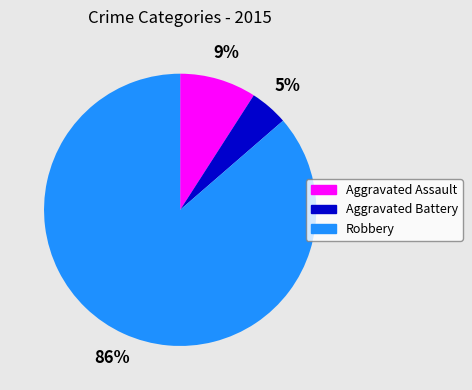

To the nearest percent, what is the combined percentage of Aggravated Assault and Robbery?

95%